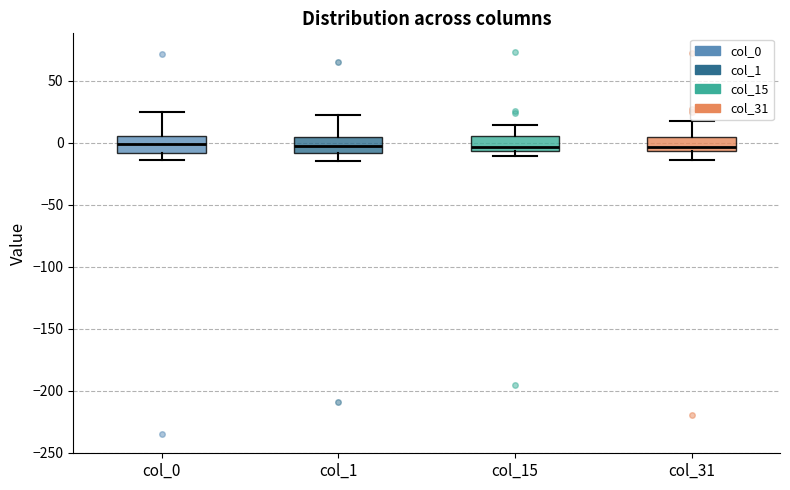

Reading left to right, read every box against the y-axis: the position of its median line, the range the box covers, and the ends of its whiskers. The values are not printed on the chart, so give them approximately, as read against the axis.

col_0: median 0, box -10 to 5, whiskers -15 to 25
col_1: median -5, box -10 to 5, whiskers -15 to 20
col_15: median -5 (just above the box's lower edge), box -5 to 5, whiskers -10 to 15
col_31: median -5 (just above the box's lower edge), box -5 to 5, whiskers -15 to 20